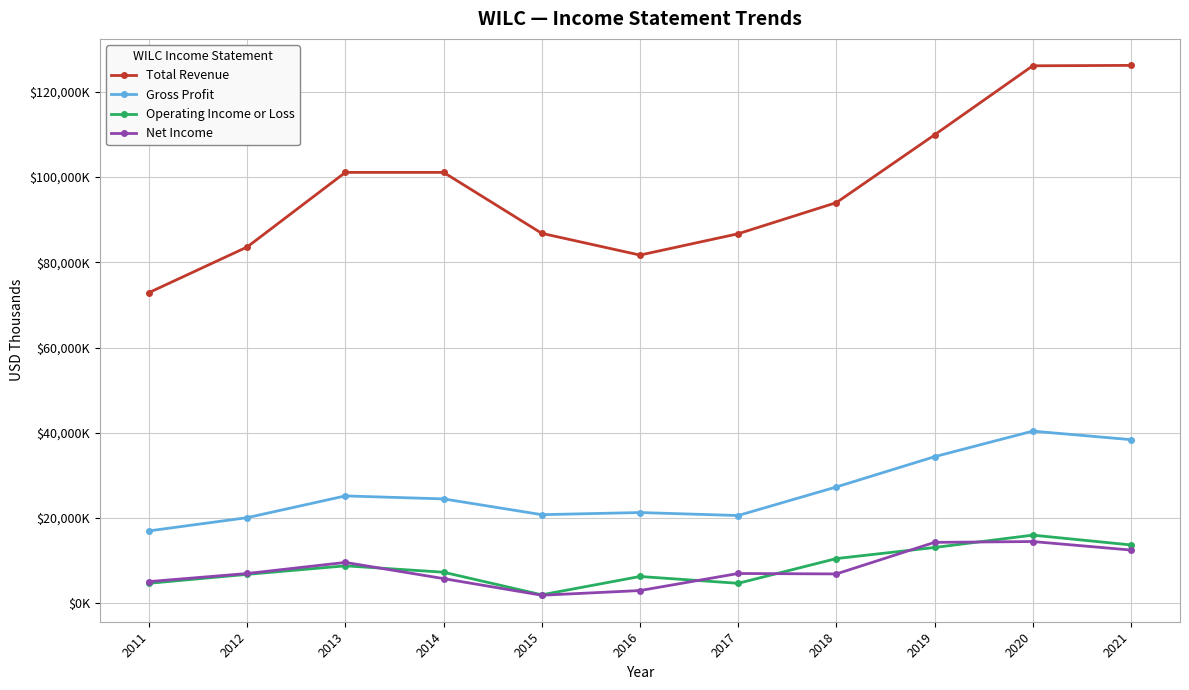

What is the maximum value shown in the chart?

126200